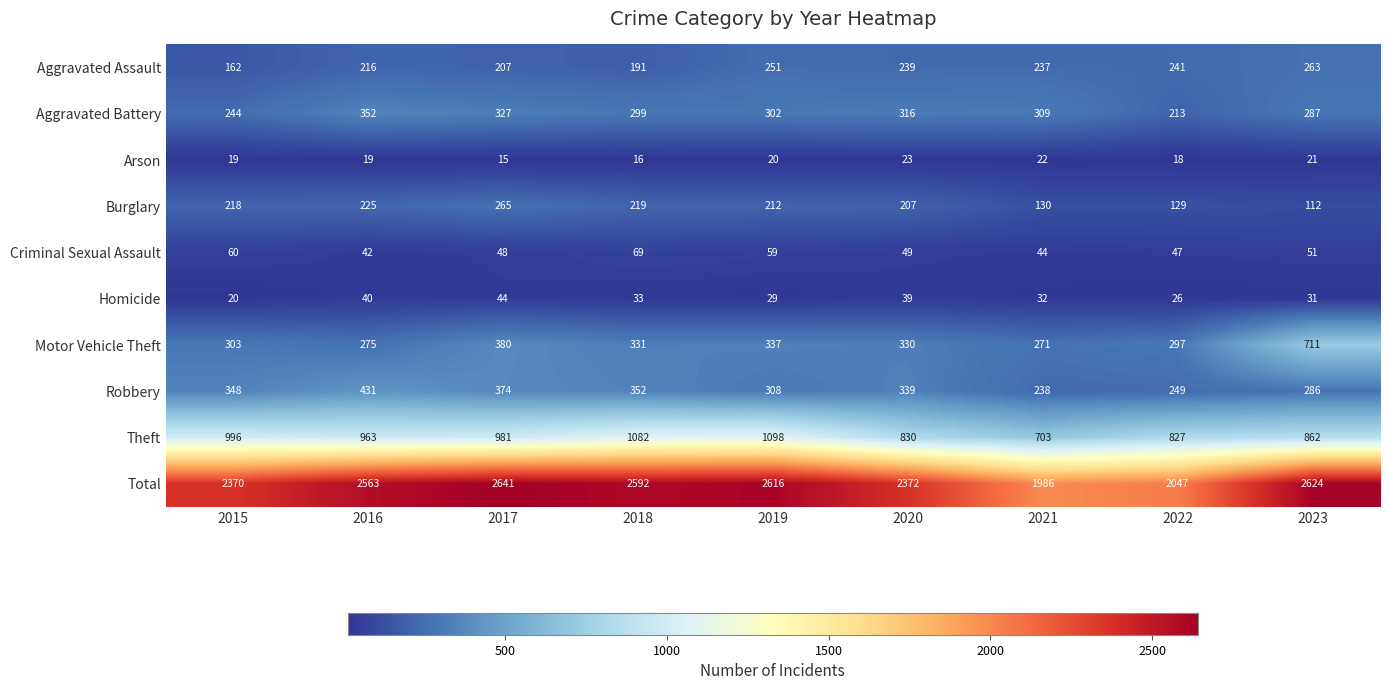

List the series in order of their peak value, lowest first.

Arson, Homicide, Criminal Sexual Assault, Aggravated Assault, Burglary, Aggravated Battery, Robbery, Motor Vehicle Theft, Theft, Total